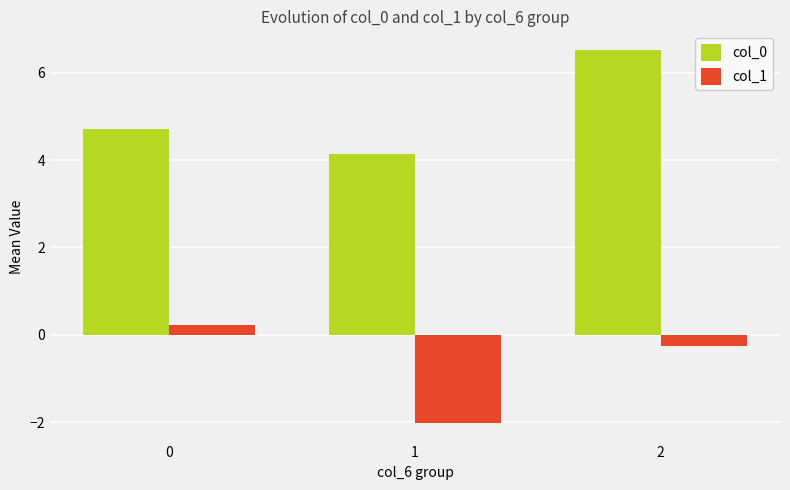

Which category has the lowest value across all series?

1